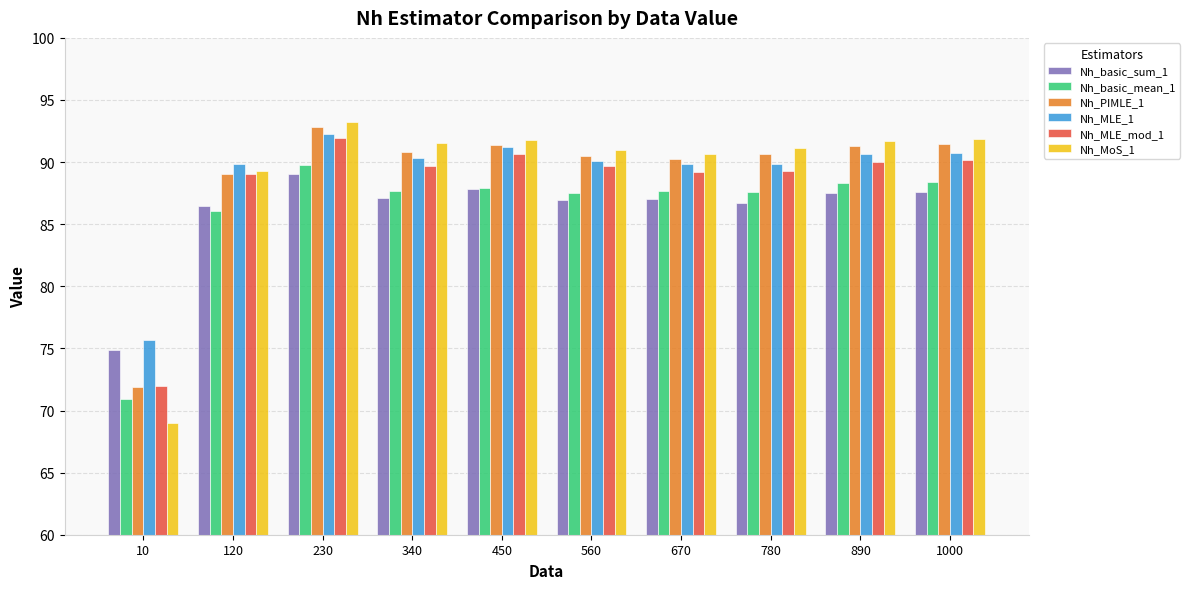

What is the approximate value of Nh_PIMLE_1 at 340?

90.8